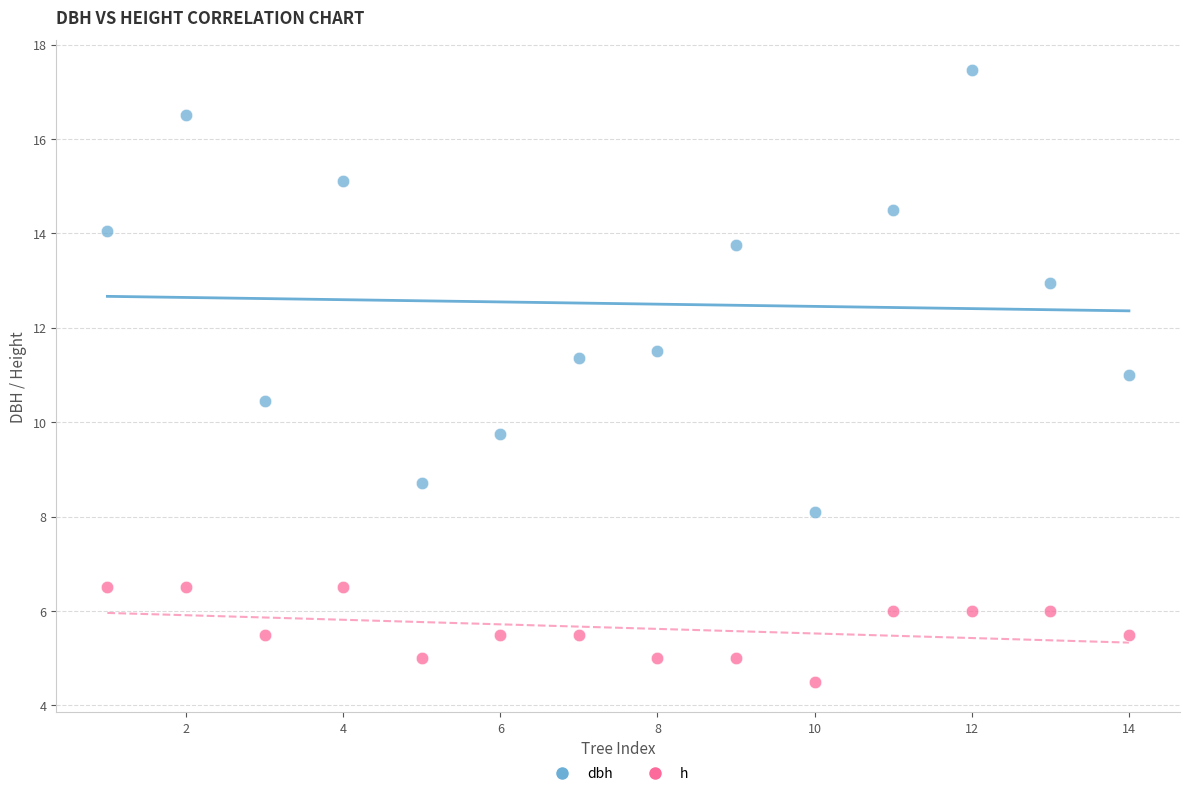

Which series has the largest Y range (max minus min)?

dbh